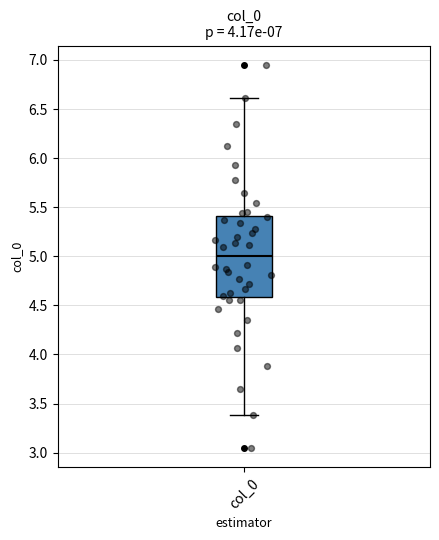

Where is the upper edge of the box for col_0 on the y-axis? The values are not printed on the chart, so give them approximately, as read against the axis.

5.4